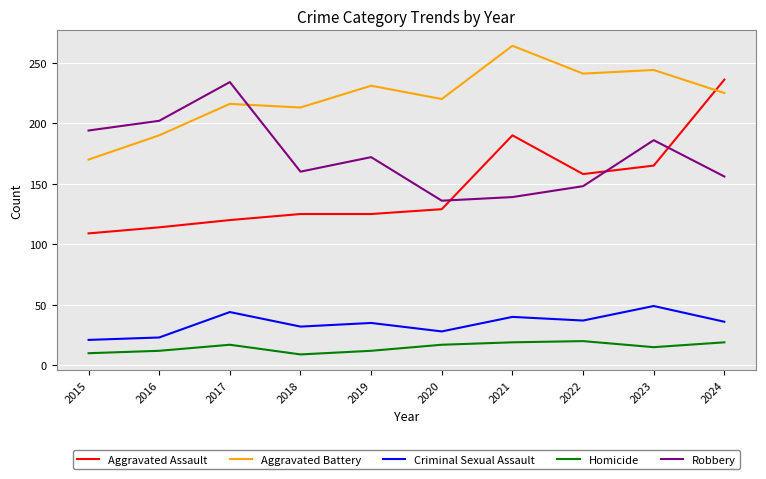

Is this an area chart (filled region under the line)?

No